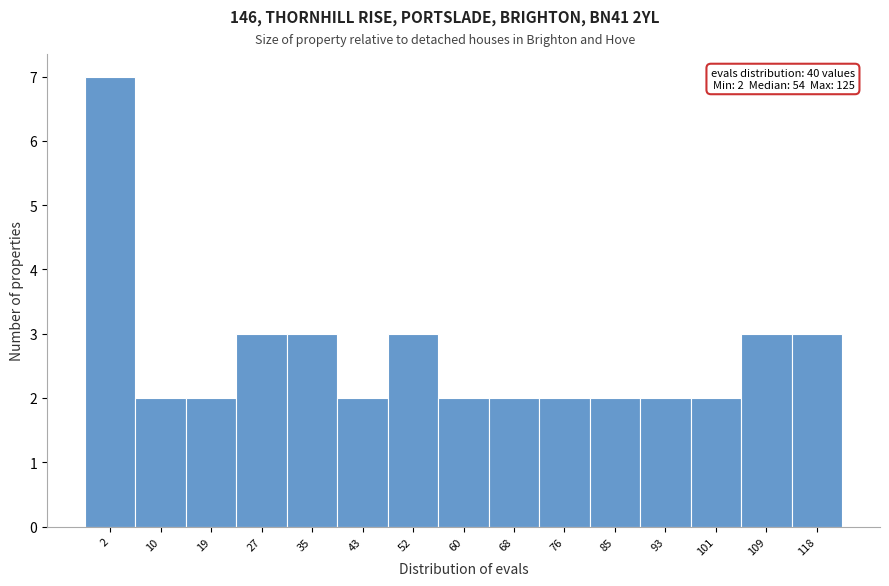

Reading left to right, list all the values displayed in this chart.

7	2	2	3	3	2	3	2	2	2	2	2	2	3	3